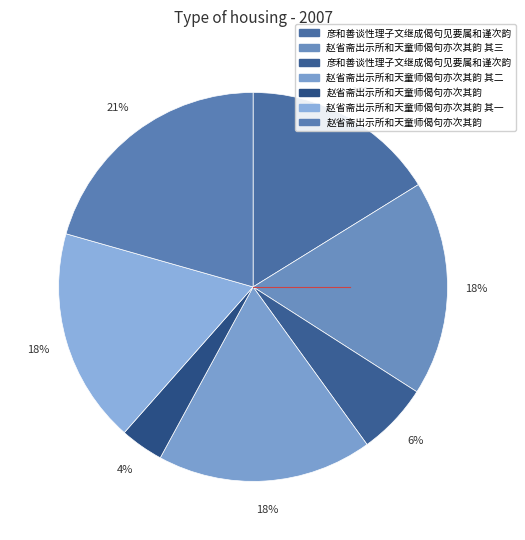

How many slices are in this pie chart?

7